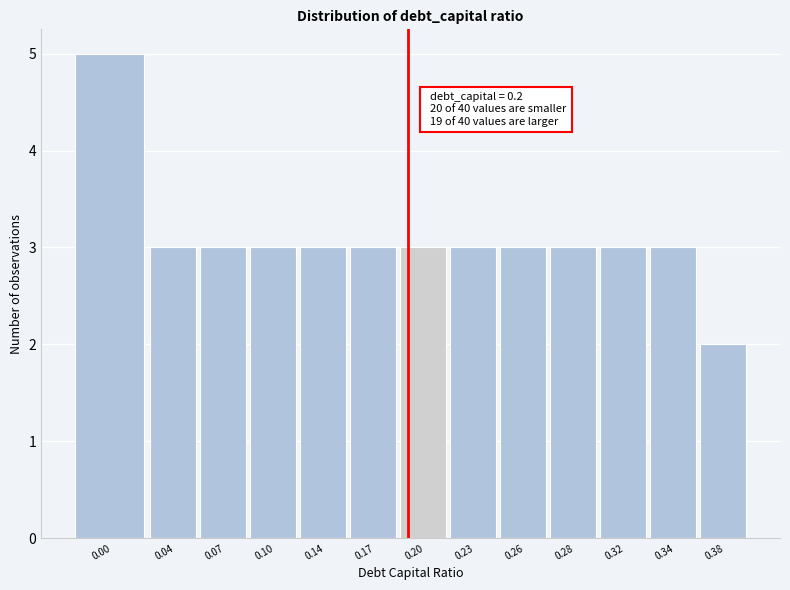

Reading left to right, extract all data points from this chart.

0.00=5	0.04=3	0.07=3	0.10=3	0.14=3	0.17=3	0.20=3	0.23=3	0.26=3	0.28=3	0.32=3	0.34=3	0.38=2